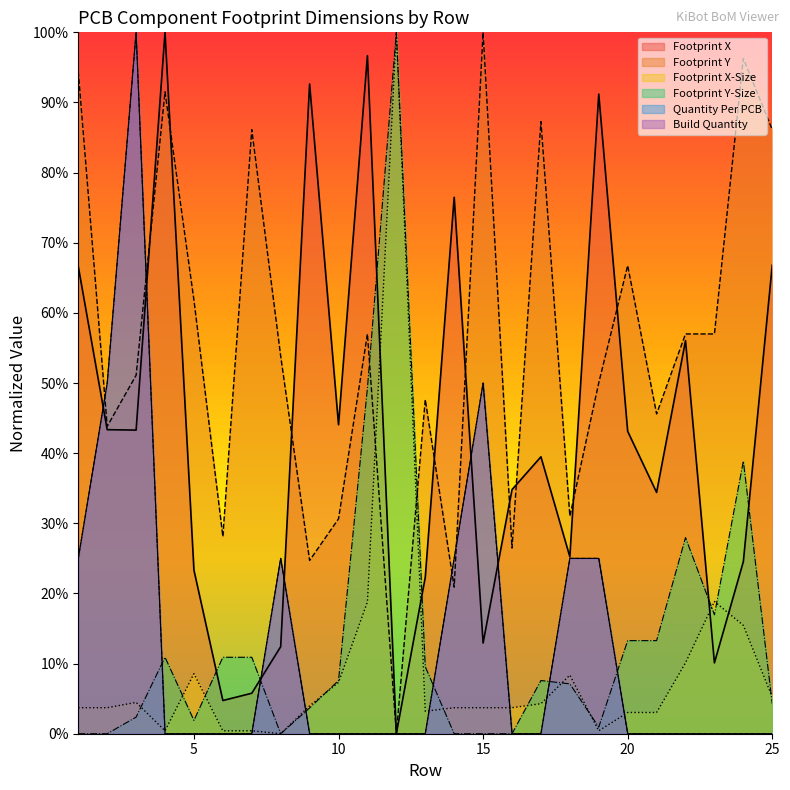

The value of Footprint X at 20 is 0.4. True or false?

True